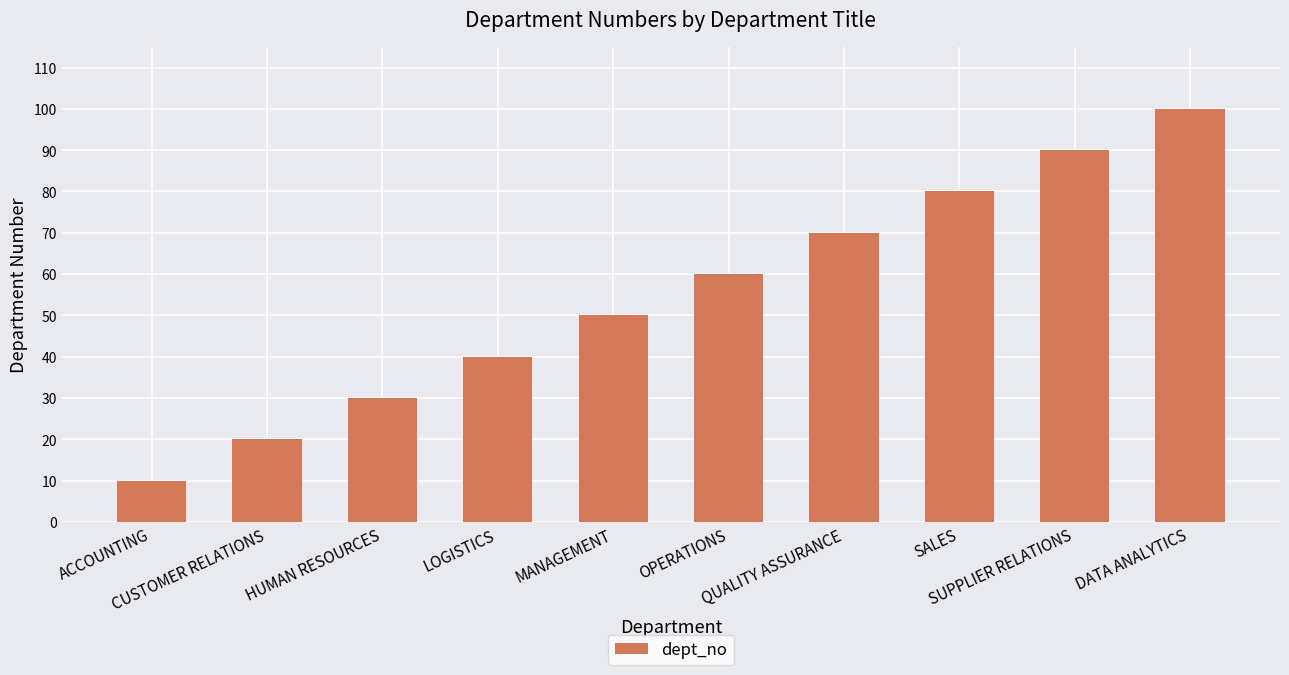

What is the ratio of the value at DATA ANALYTICS to the value at MANAGEMENT?

2.0